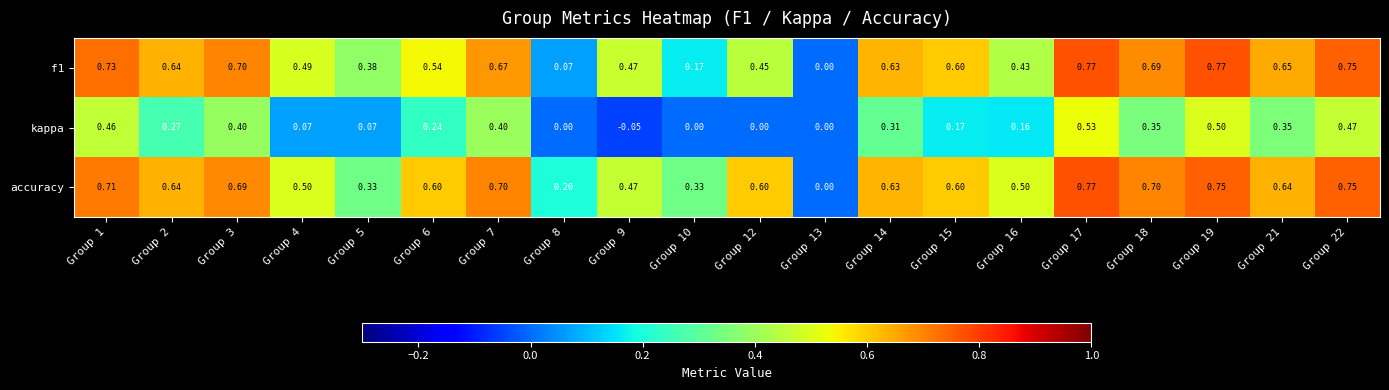

Which series has the largest total across all categories?

accuracy